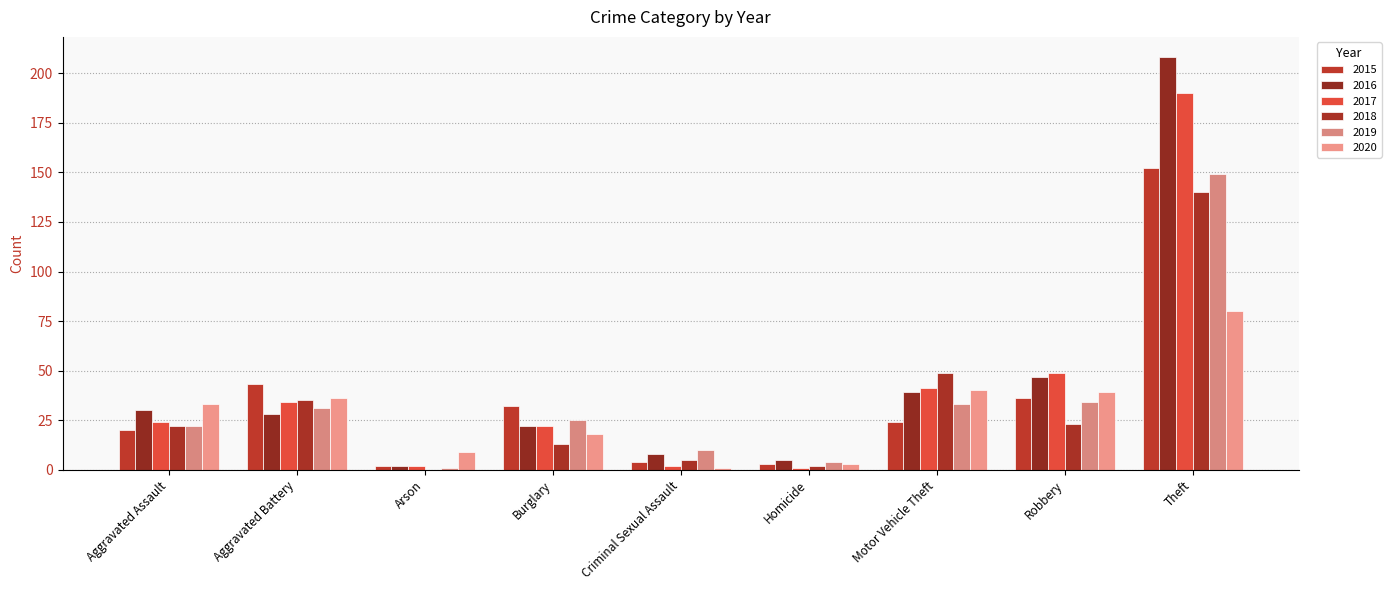

What is the value of the 2019 bar at the 2nd from the left?

31